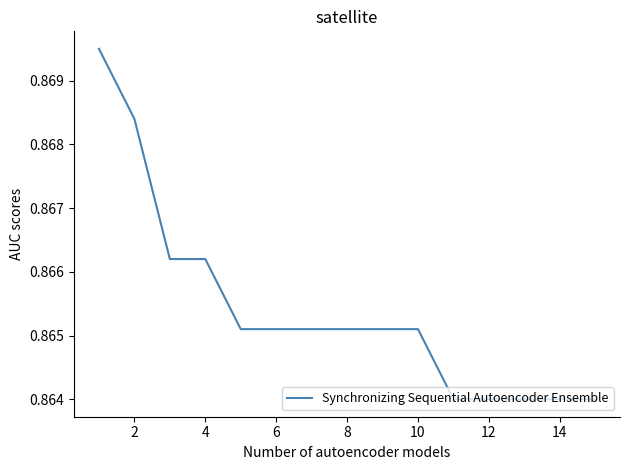

Reading right to left, transcribe all the data shown in this chart.

0.9	0.9	0.9	0.9	0.9	0.9	0.9	0.9	0.9	0.9	0.9	0.9	0.9	0.9	0.9